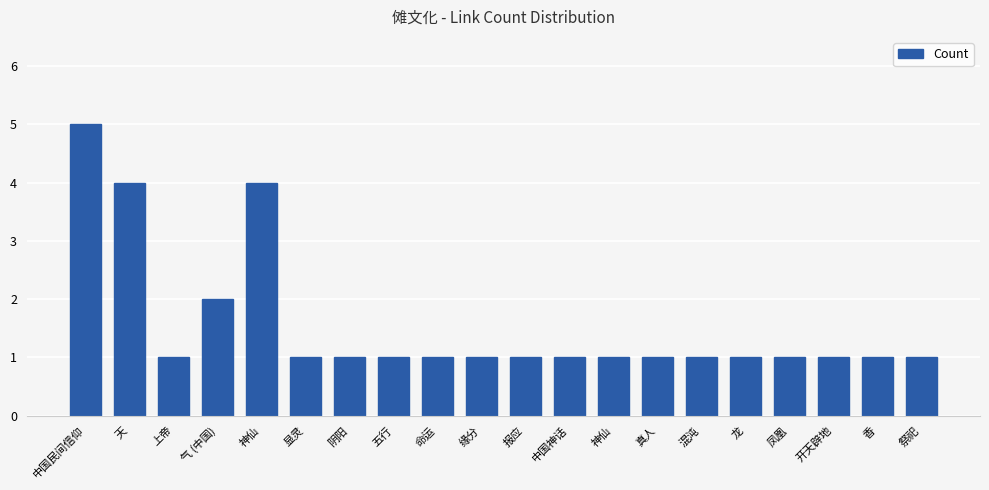

Does the chart contain any negative values?

No